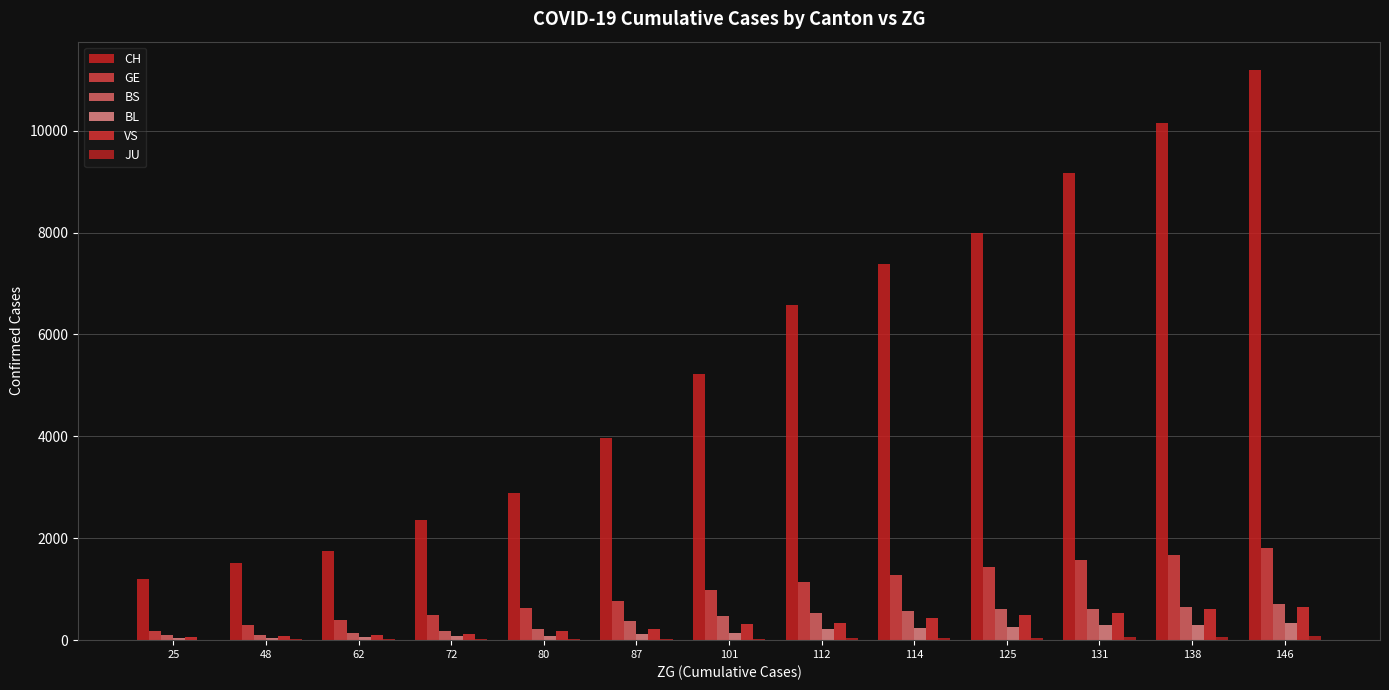

Count the number of categories in the chart.

13